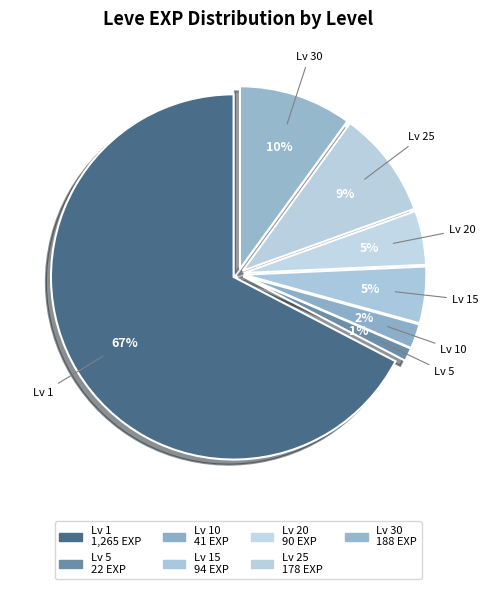

How many segments does this pie chart have?

7